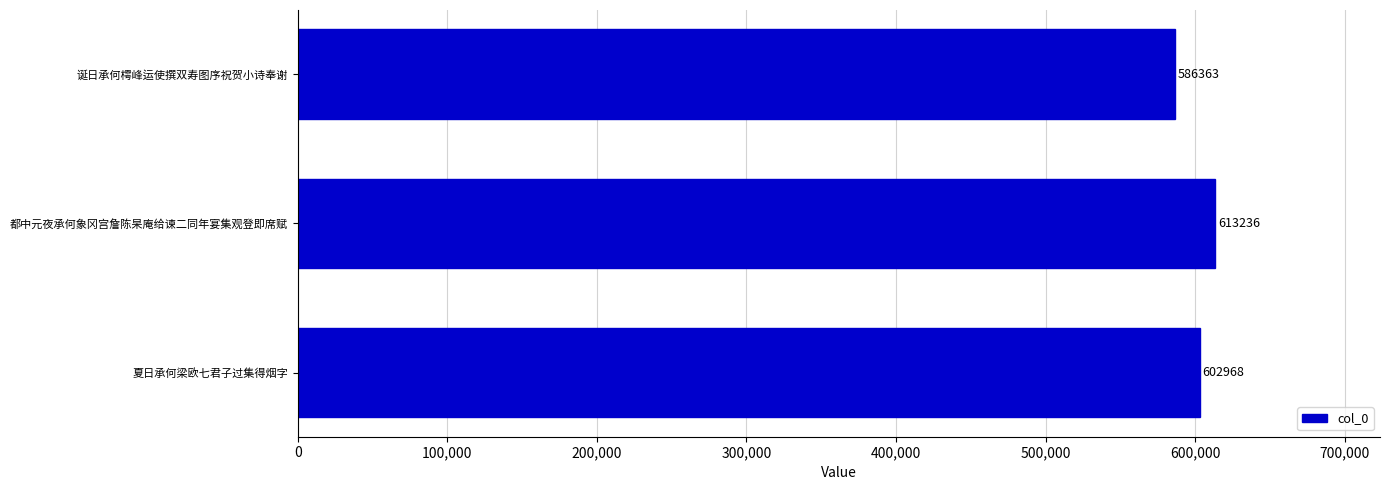

What is the sum of all values?

1802567